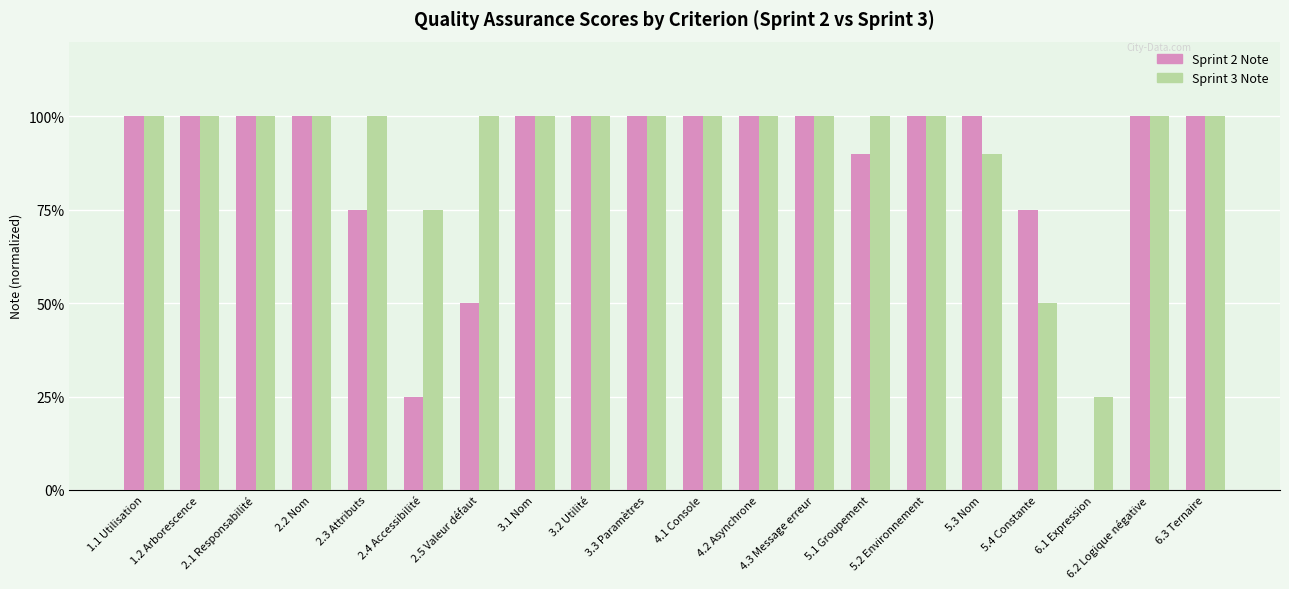

What are all the series names shown in the legend?

Sprint 2 Note, Sprint 3 Note